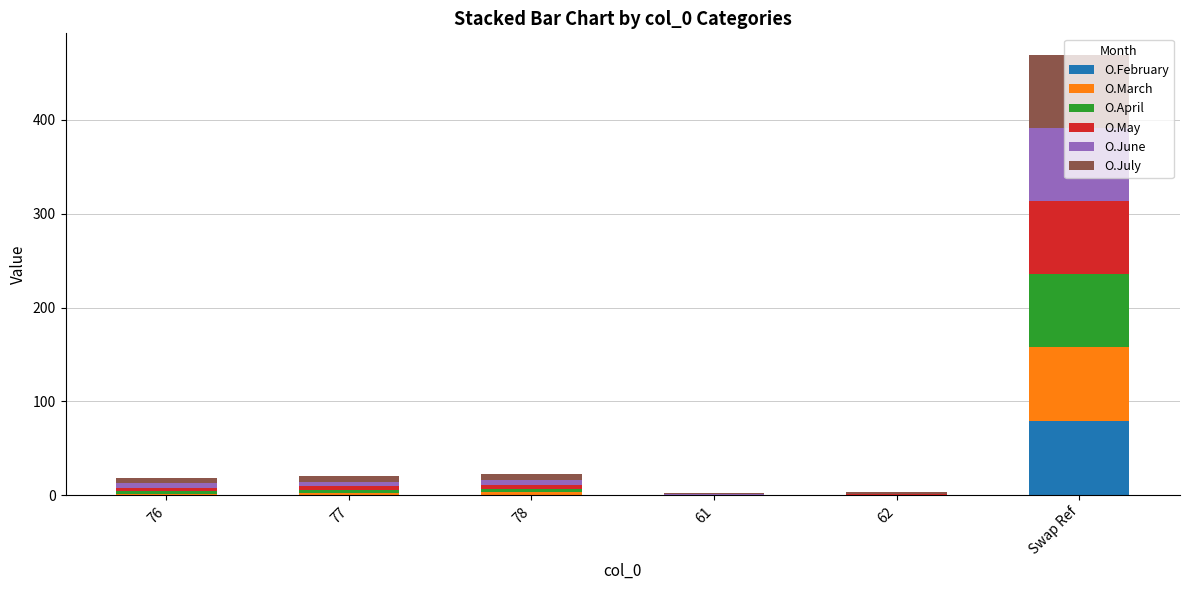

How many series are shown in this chart?

6